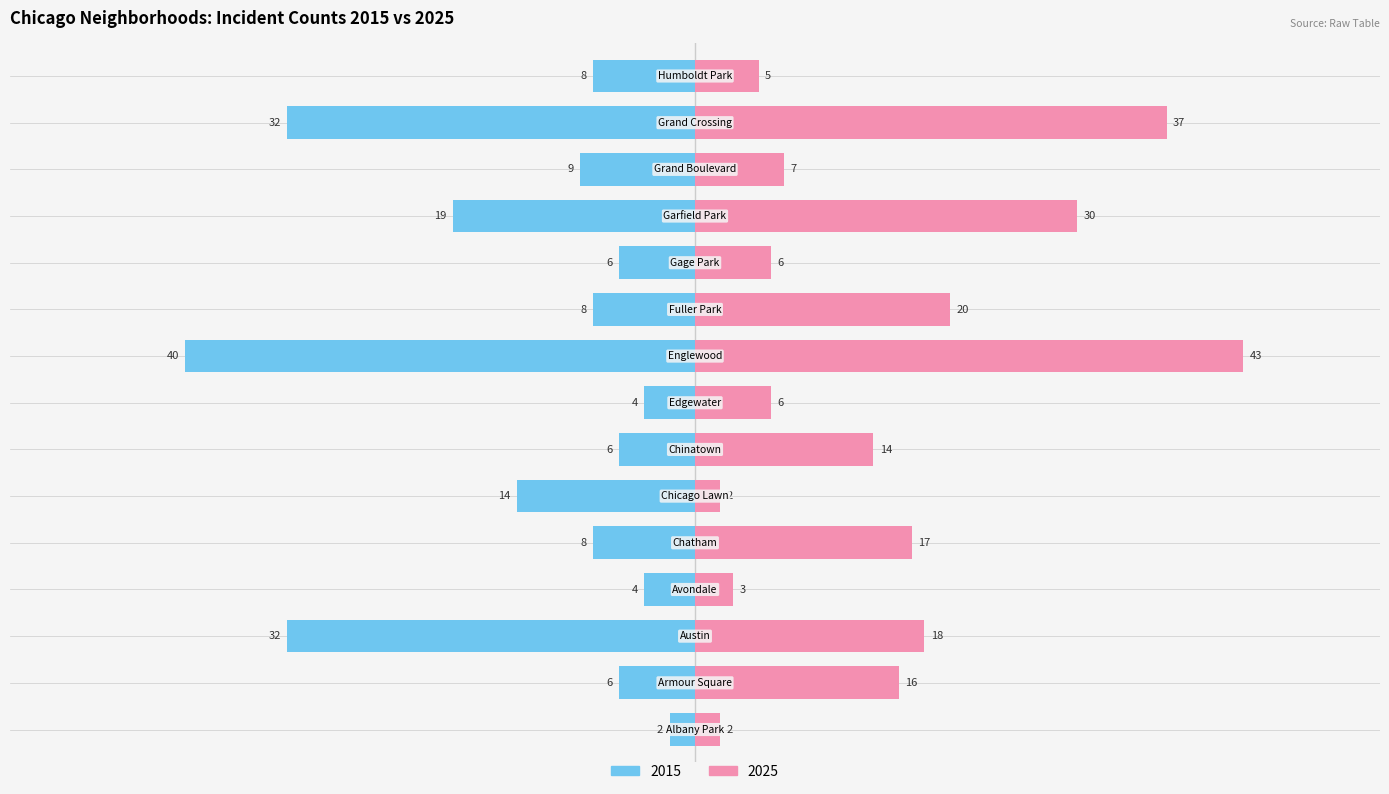

What is the sum of all 2015 values?

-198